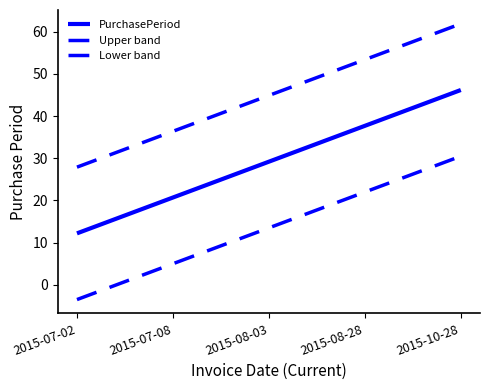

Is this an area chart (filled region under the line)?

No